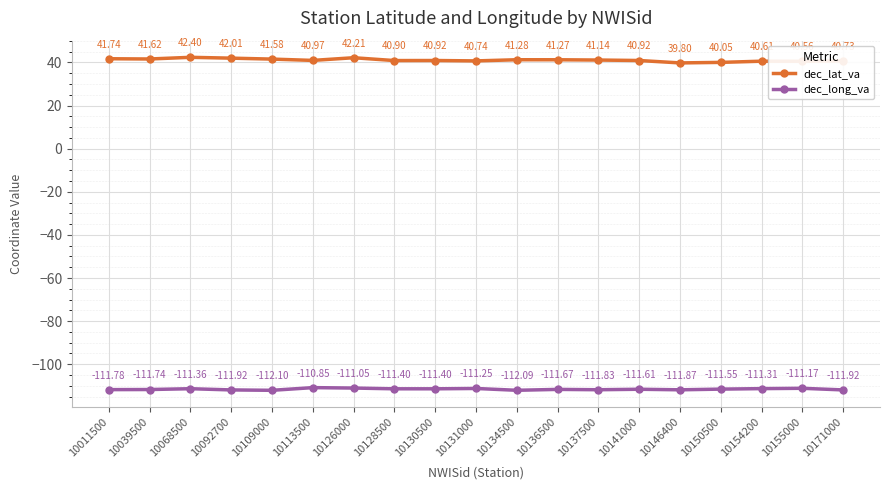

True or false: dec_long_va and dec_lat_va cross at least once.

False